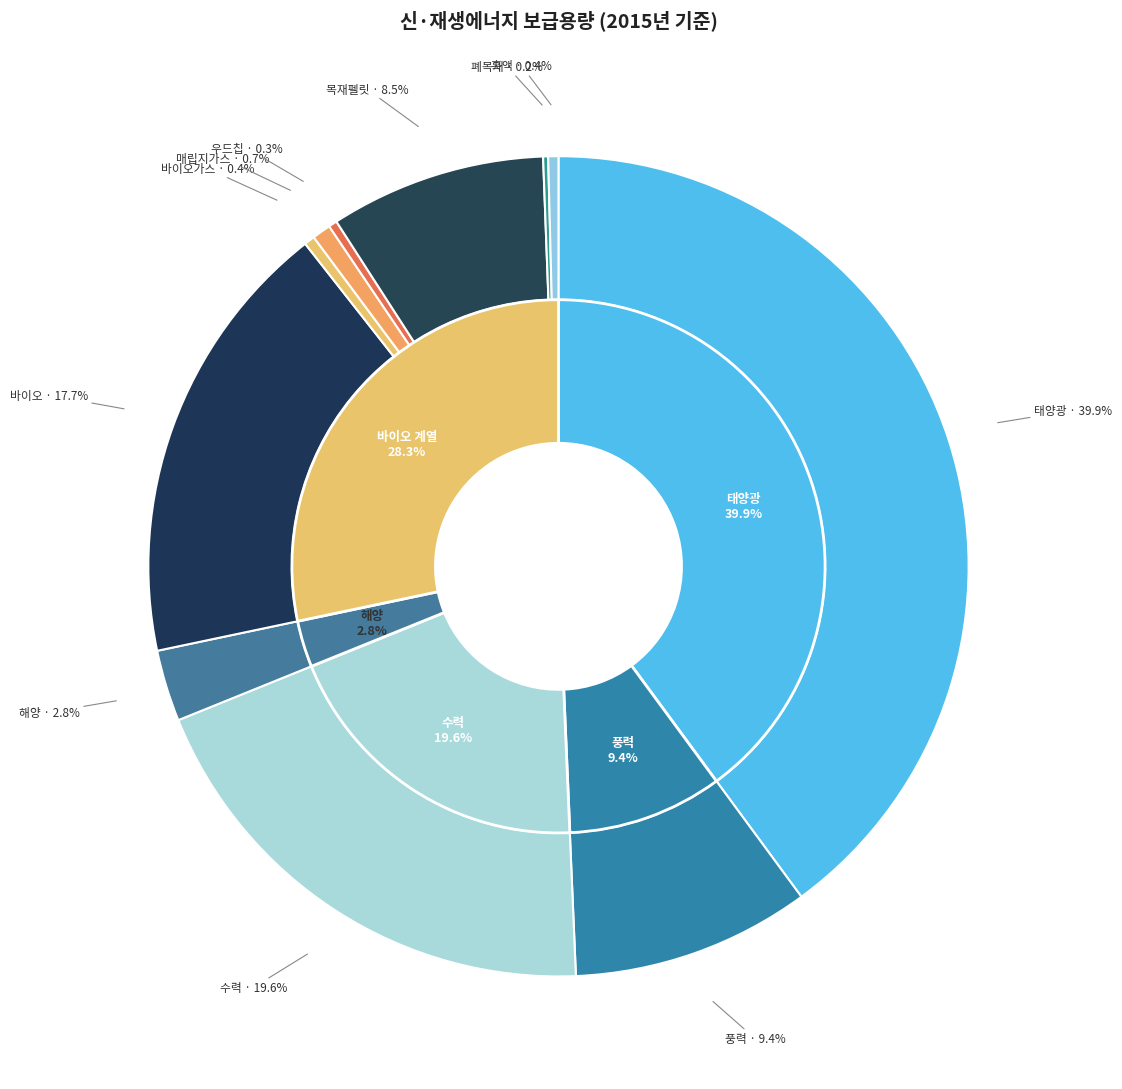

What percentage is the 태양광 slice, to the nearest percent?

40%